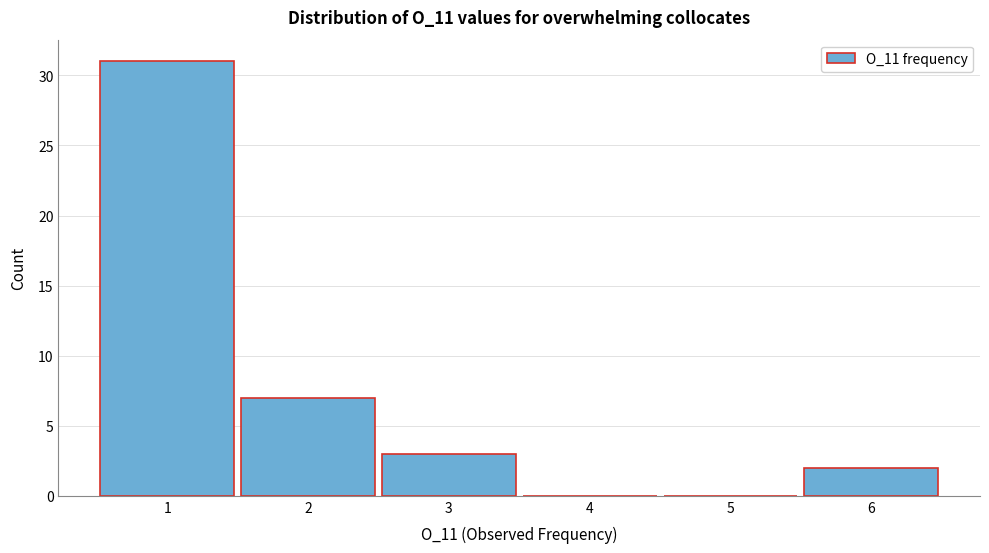

Reading left to right, transcribe this chart: for each bar, give the range it covers on the x-axis and its height. The values are not printed on the chart, so give them approximately, as read against the axis.

0.5 to 1.5: 31
1.5 to 2.5: 7
2.5 to 3.5: 3
3.5 to 4.5: 0
4.5 to 5.5: 0
5.5 to 6.5: 2